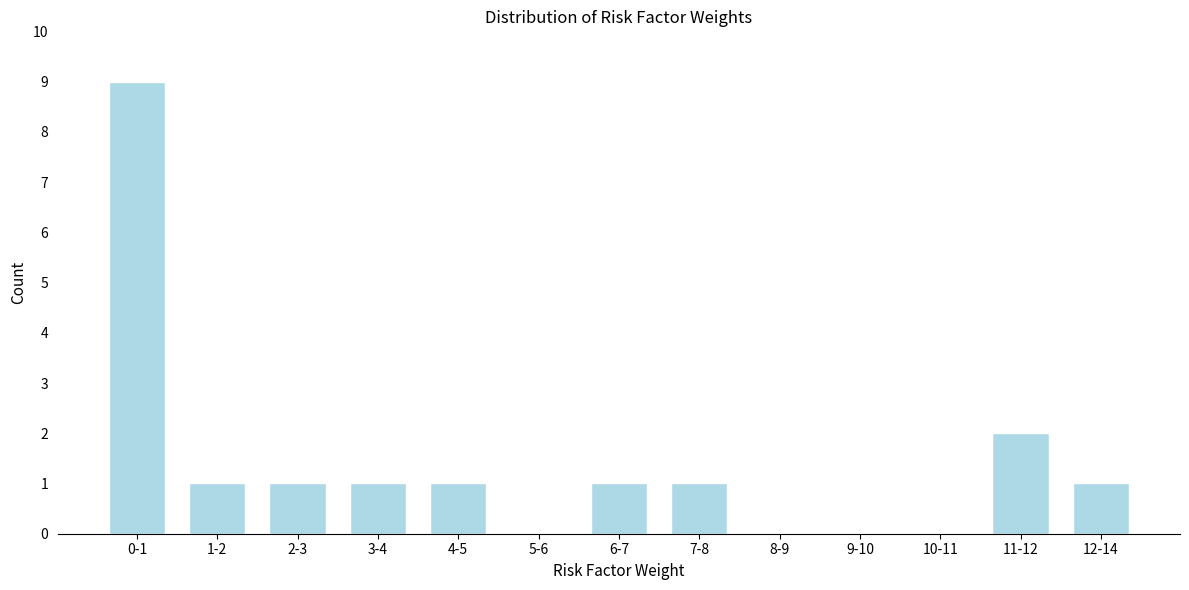

Reading left to right, extract all data points from this chart.

0-1=9	1-2=1	2-3=1	3-4=1	4-5=1	5-6=0	6-7=1	7-8=1	8-9=0	9-10=0	10-11=0	11-12=2	12-14=1